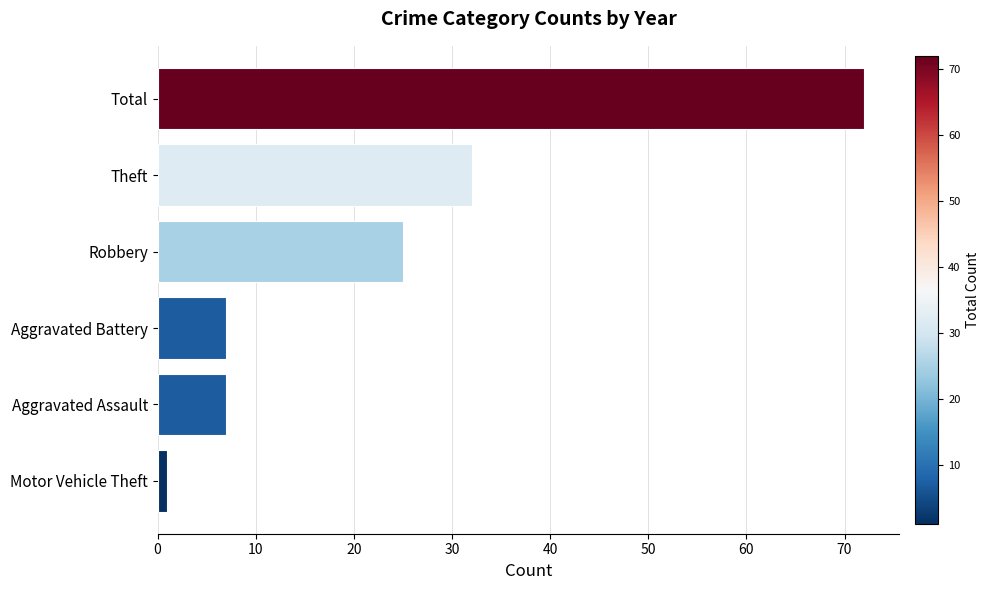

Where is the data nearest to the value 36?

Theft